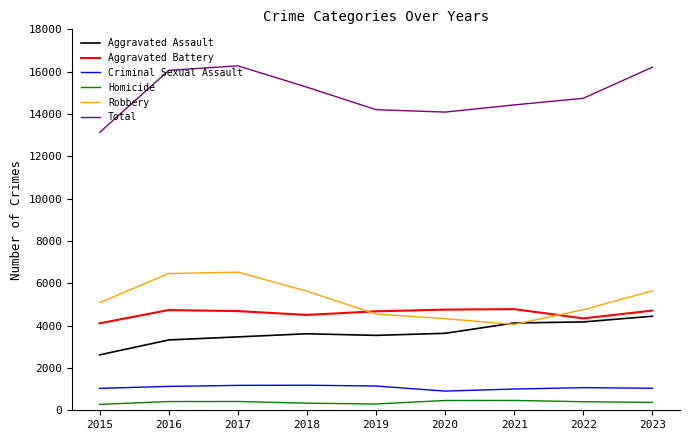

The Robbery series shows 5628 at 2018. True or false?

True